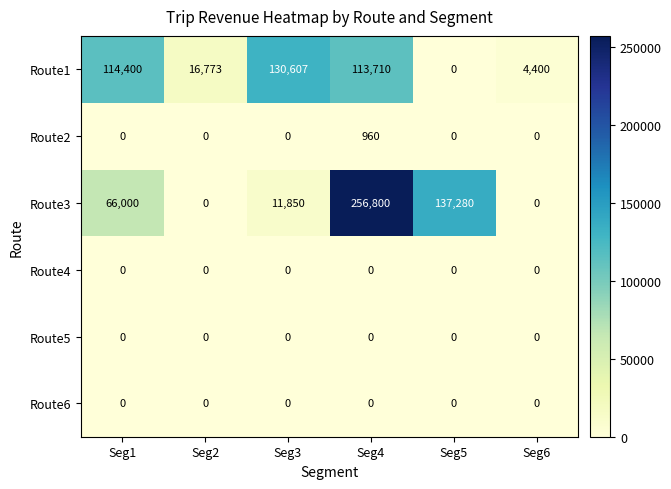

At which category is the sum across all series the highest?

Seg4